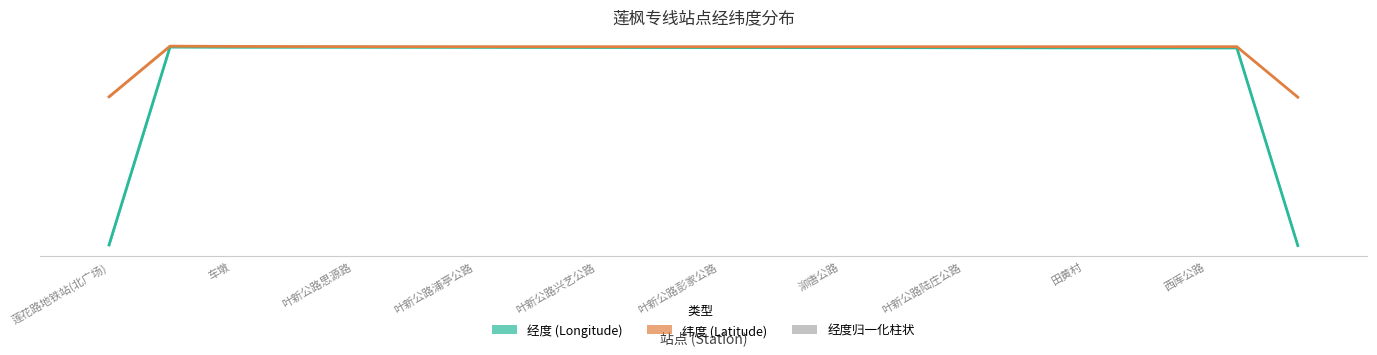

What is the minimum value shown in the chart?

-4870.9